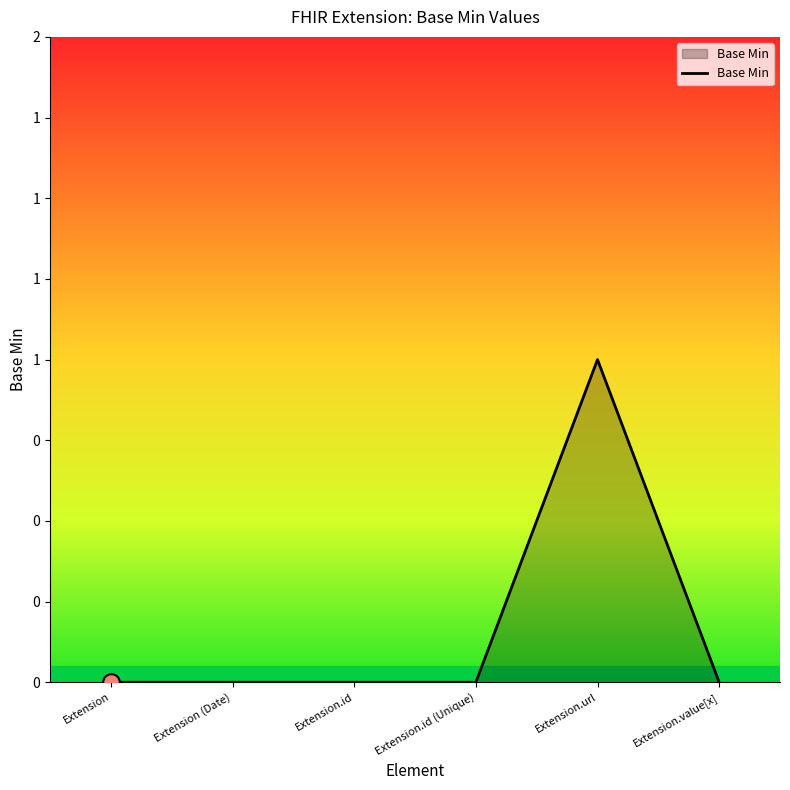

Does the chart have visible grid lines?

No